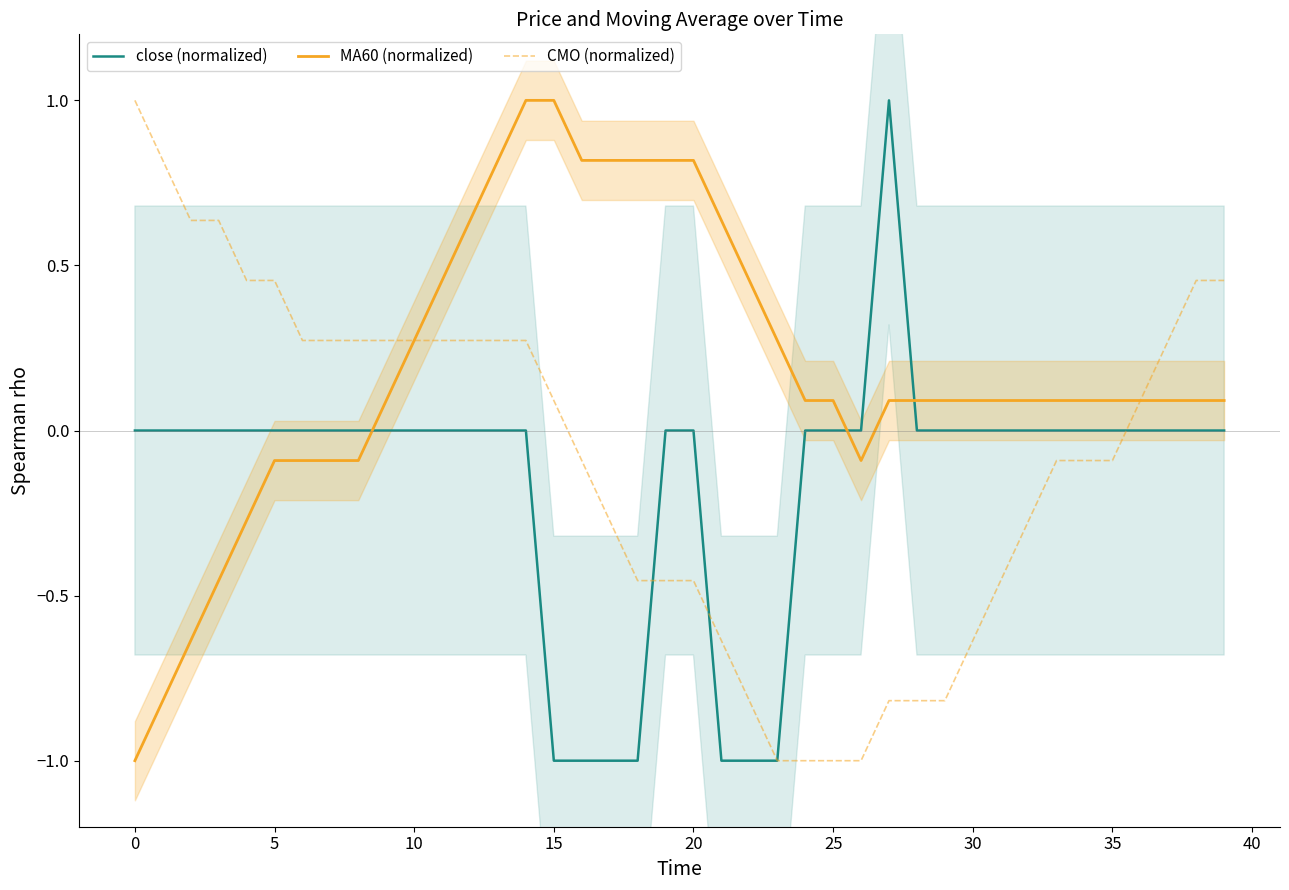

What is the greatest value displayed?

1.0